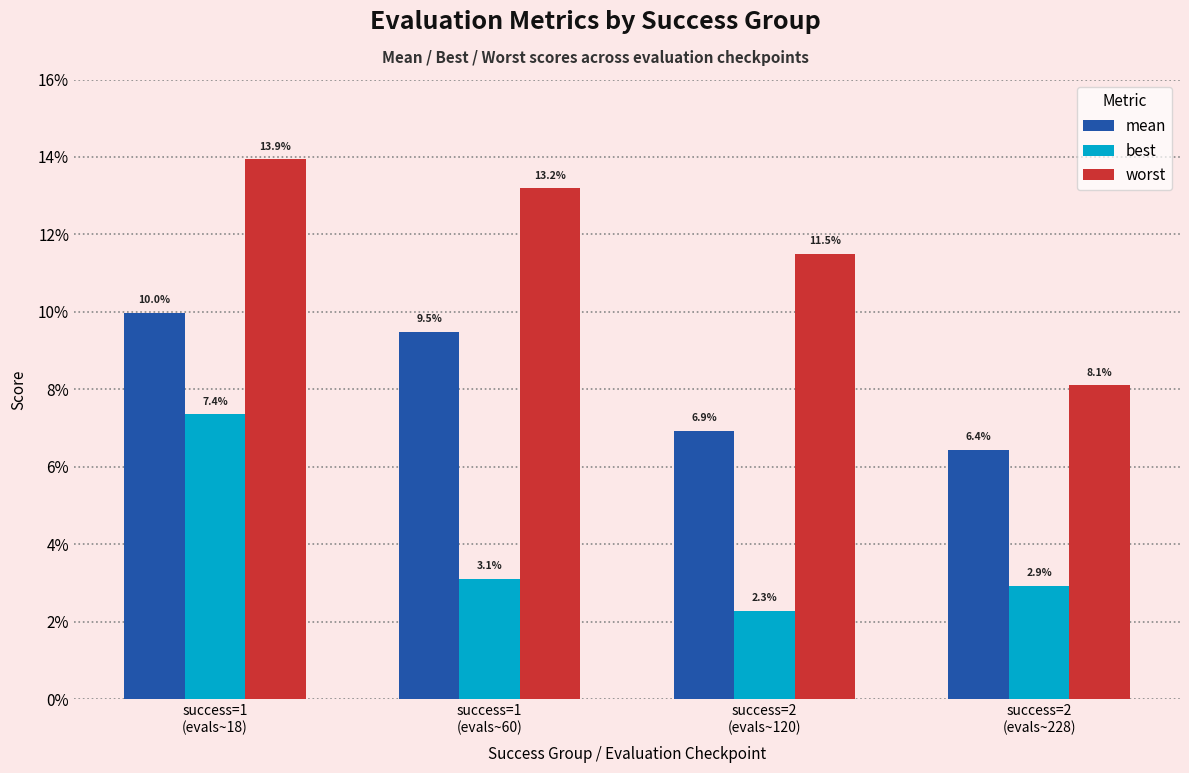

Are the bars grouped side by side (vs. stacked)?

Yes